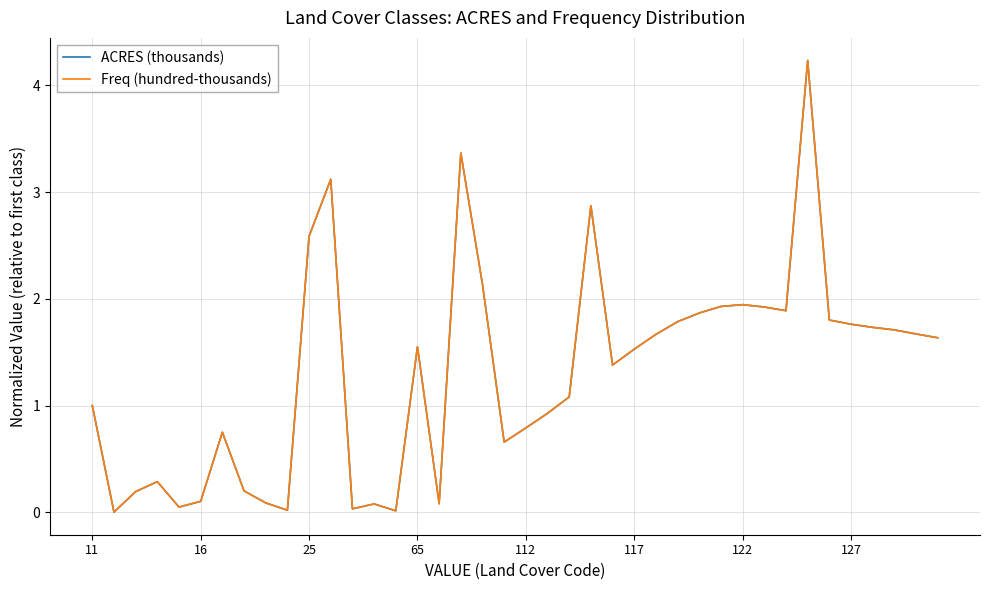

Which series has the largest range (max minus min)?

ACRES (thousands)